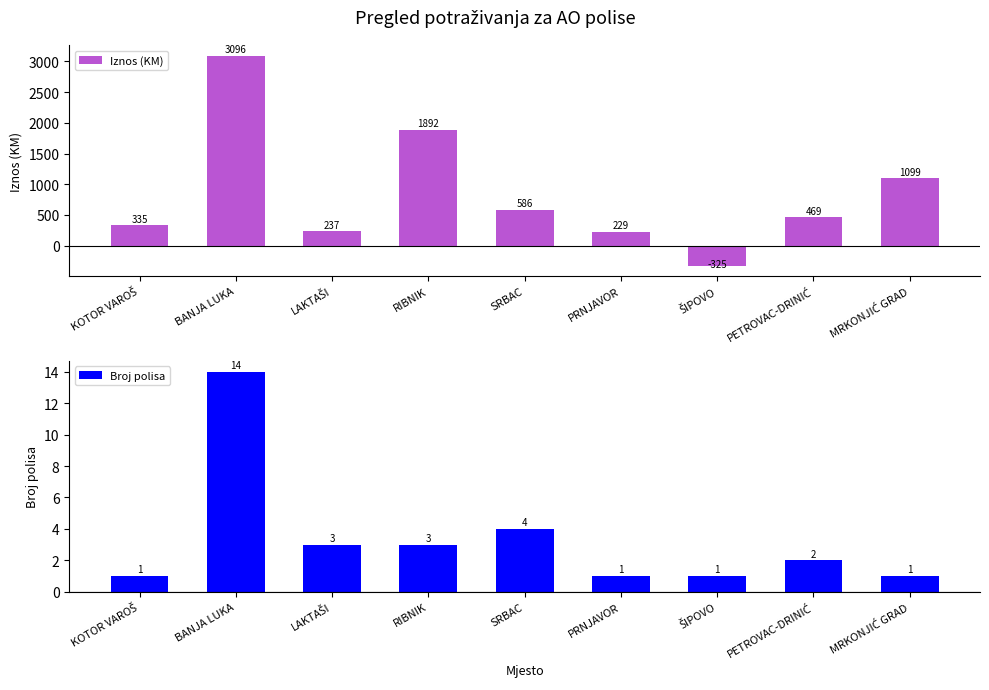

Where does the Iznos (KM) series first go above 468?

BANJA LUKA